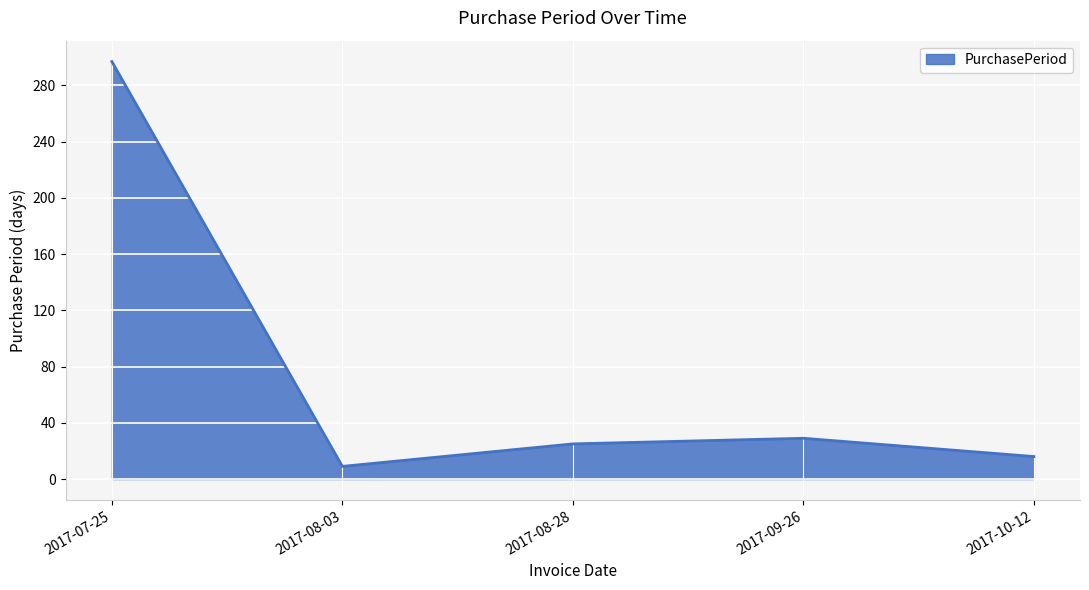

Is it true that the value at 2017-08-28 is 11?

False